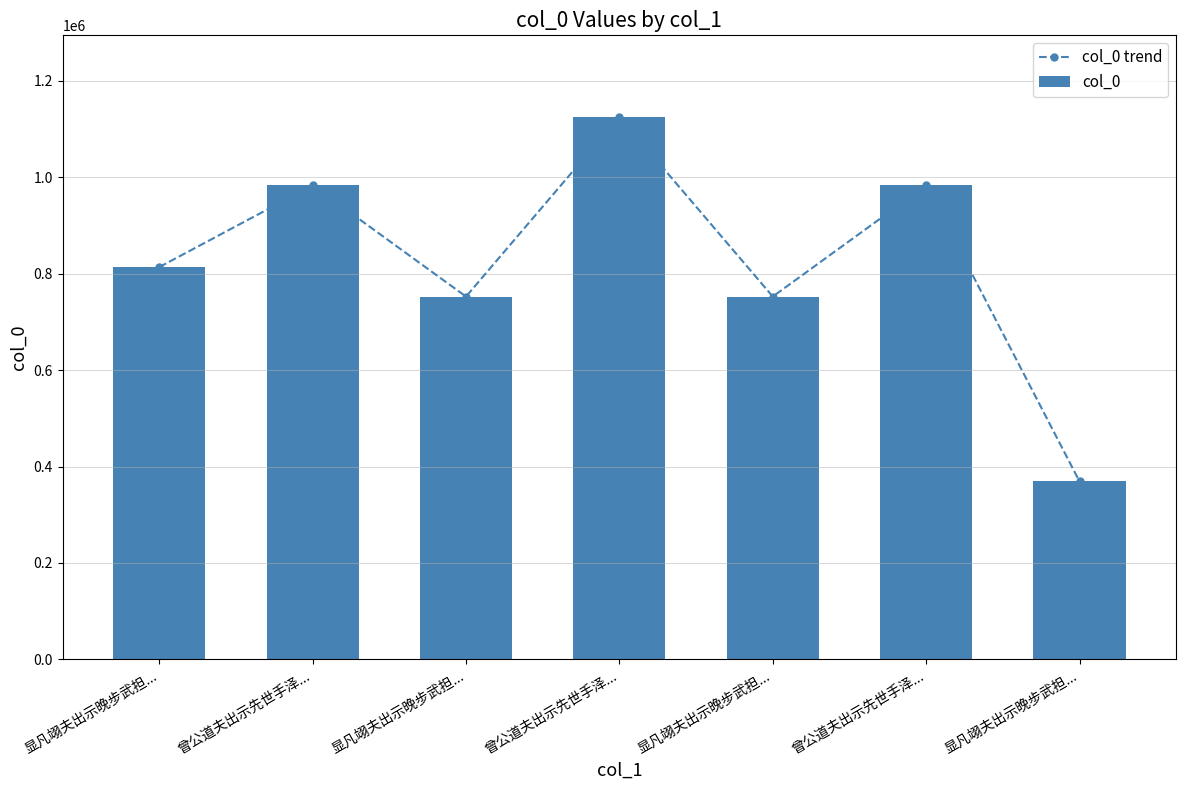

At which label does col_0 reach its minimum?

显凡翊夫出示晚步武担...